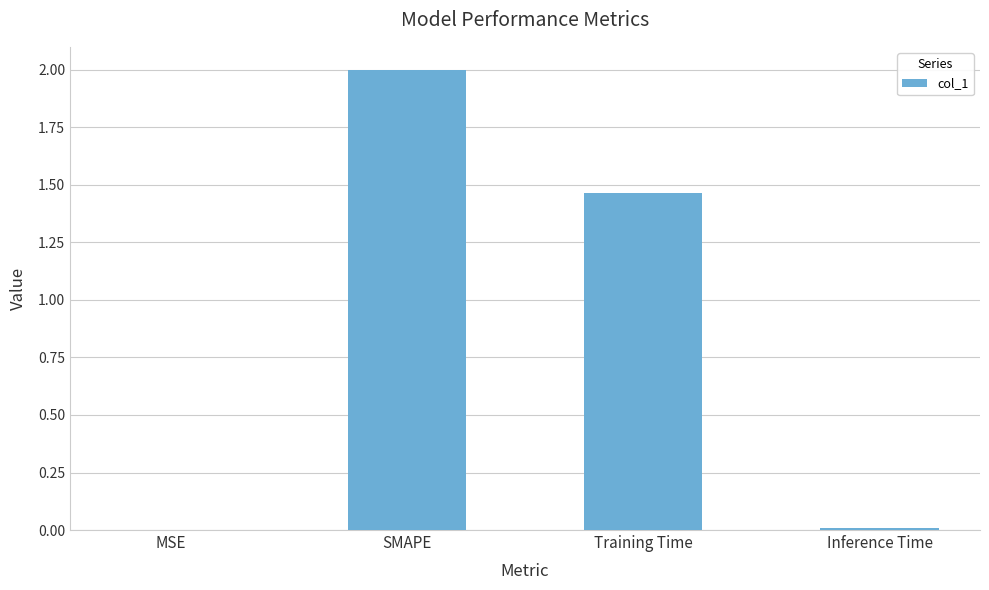

What is the greatest value displayed?

2.0